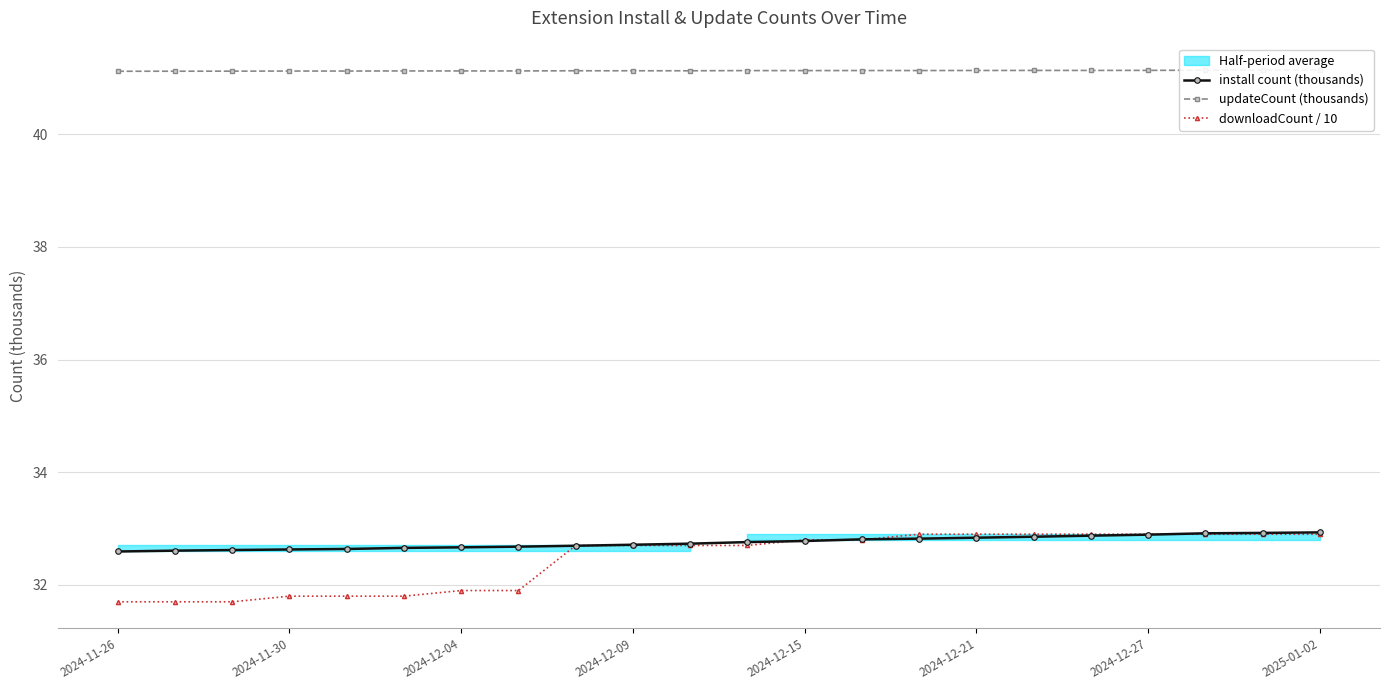

True or false: downloadCount / 10 has a value of 22.1 at 2024-12-27.

False